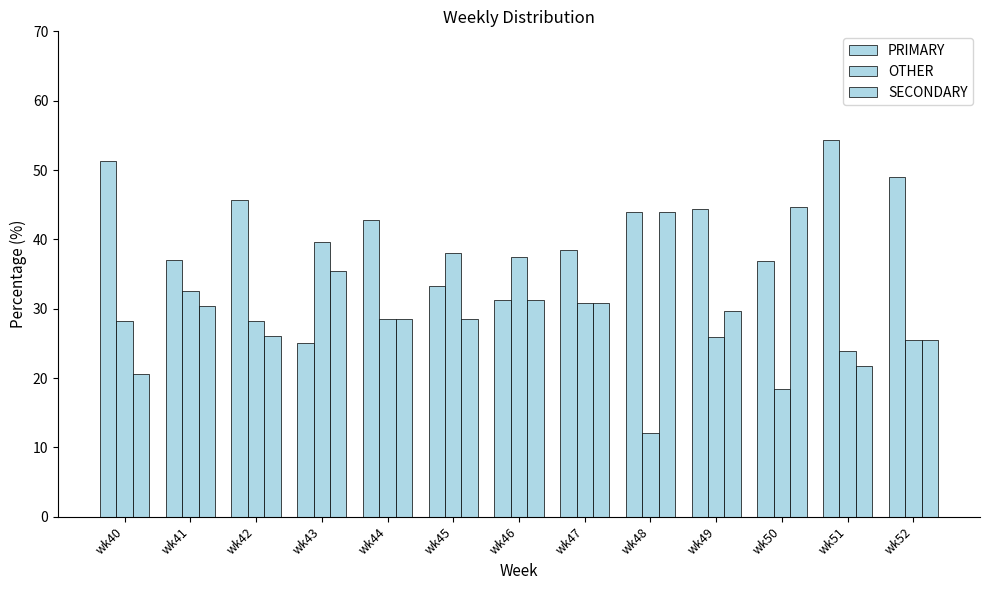

List the labels in order of PRIMARY value, largest first.

wk51, wk40, wk52, wk42, wk49, wk48, wk44, wk47, wk41, wk50, wk45, wk46, wk43